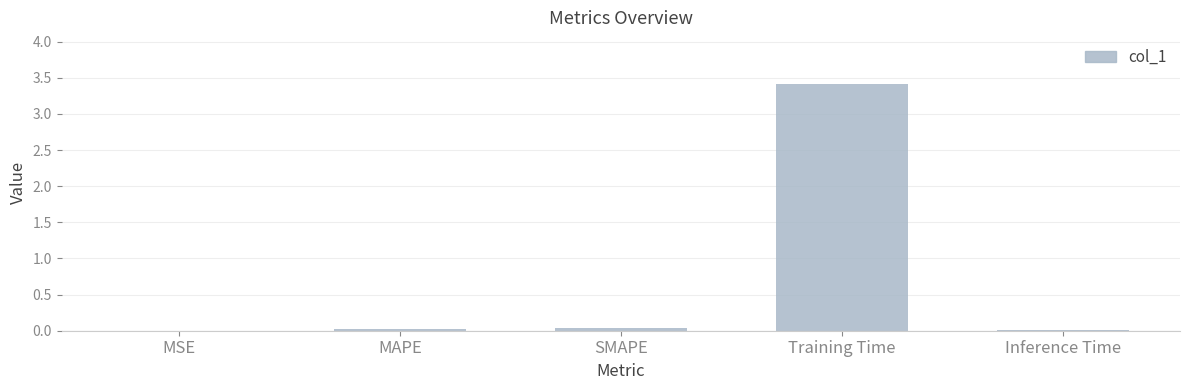

The chart shows a value of 0.0 at Inference Time. True or false?

True